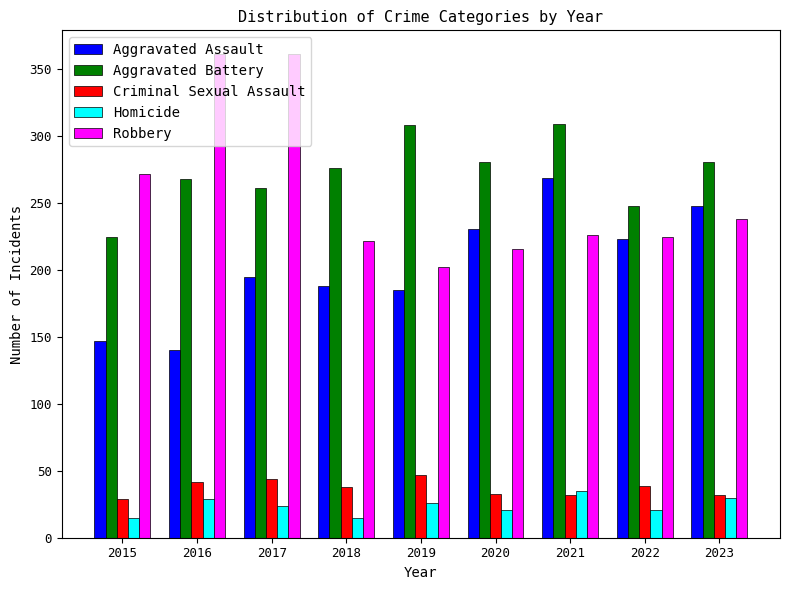

At which label does Robbery reach its minimum?

2019